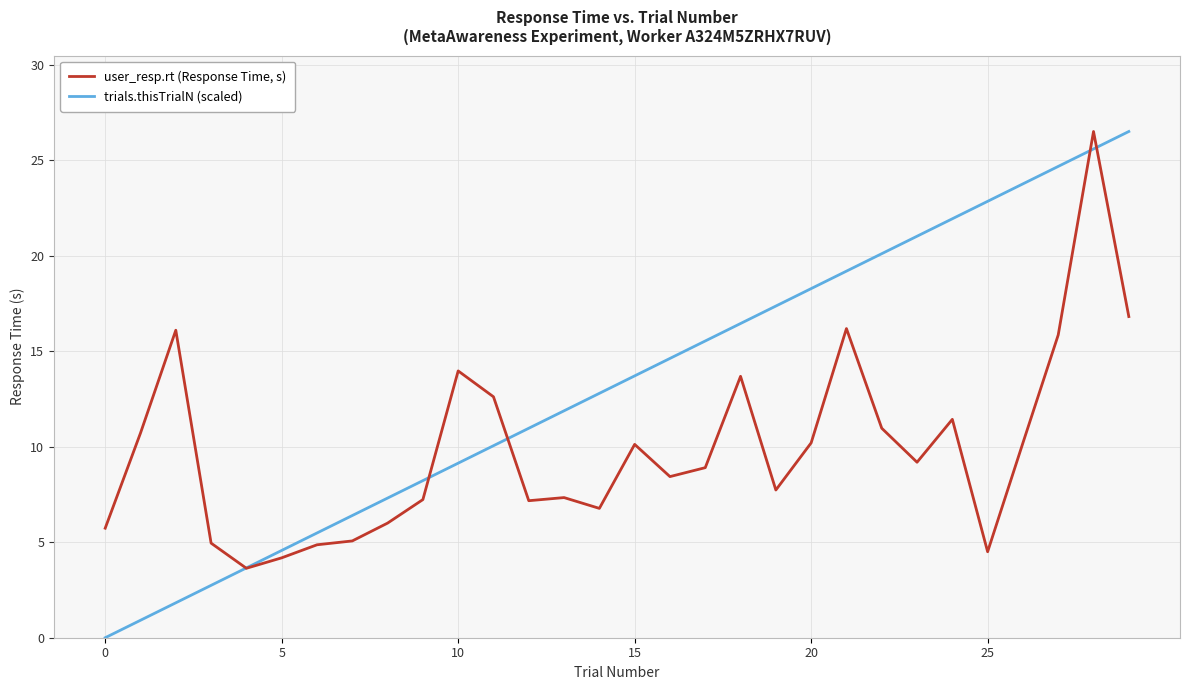

Which series has the widest spread of values?

trials.thisTrialN (scaled)